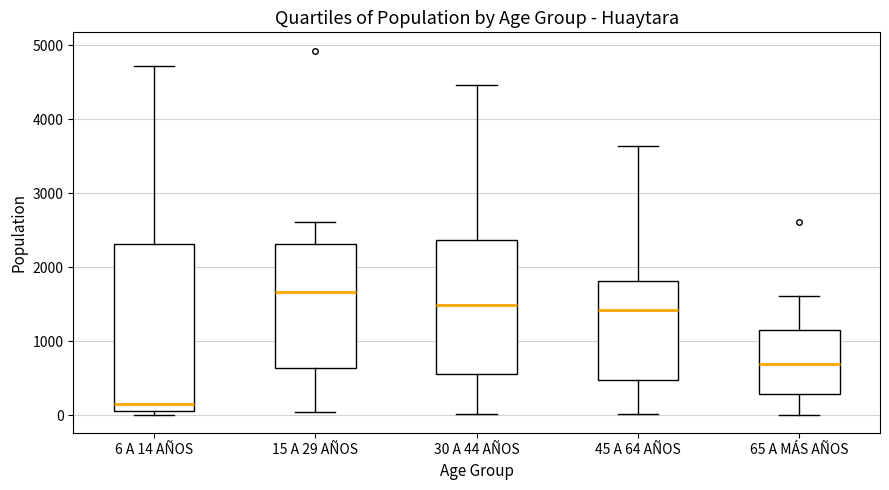

Which box's median line is the lowest?

6 A 14 AÑOS